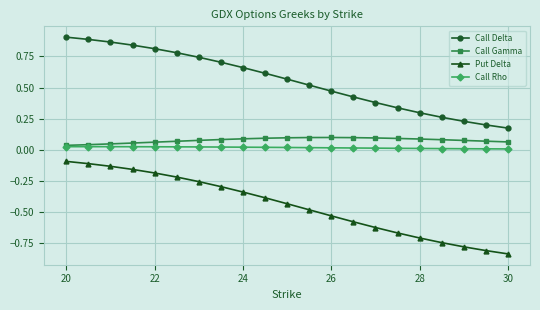

What are all the series names shown in the legend?

Call Delta, Call Gamma, Put Delta, Call Rho